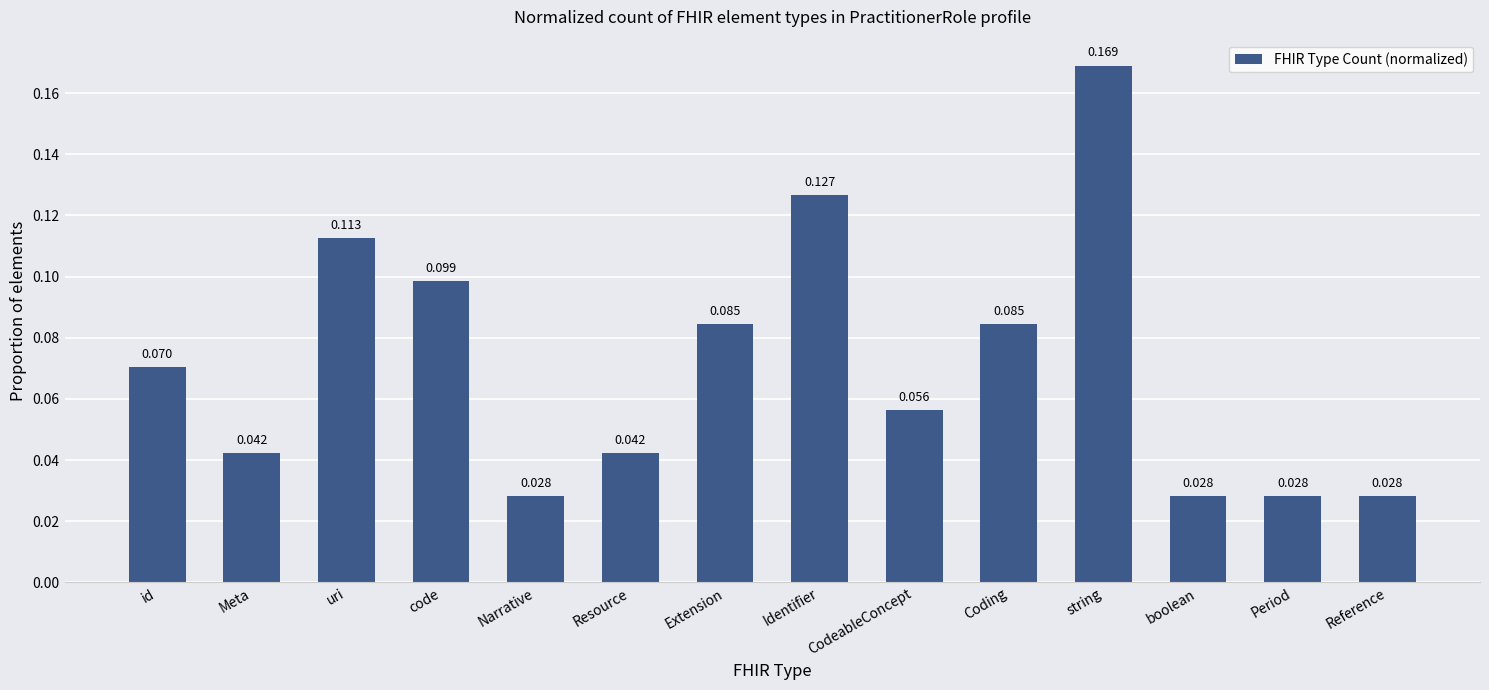

Are the bars grouped side by side (vs. stacked)?

No